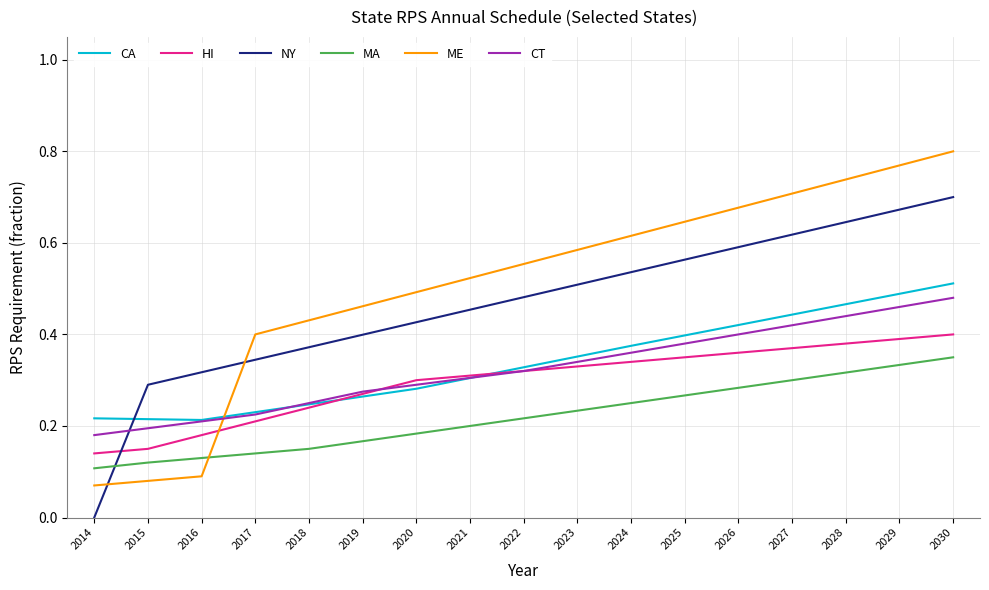

How many CA values are between 0 and 1?

17